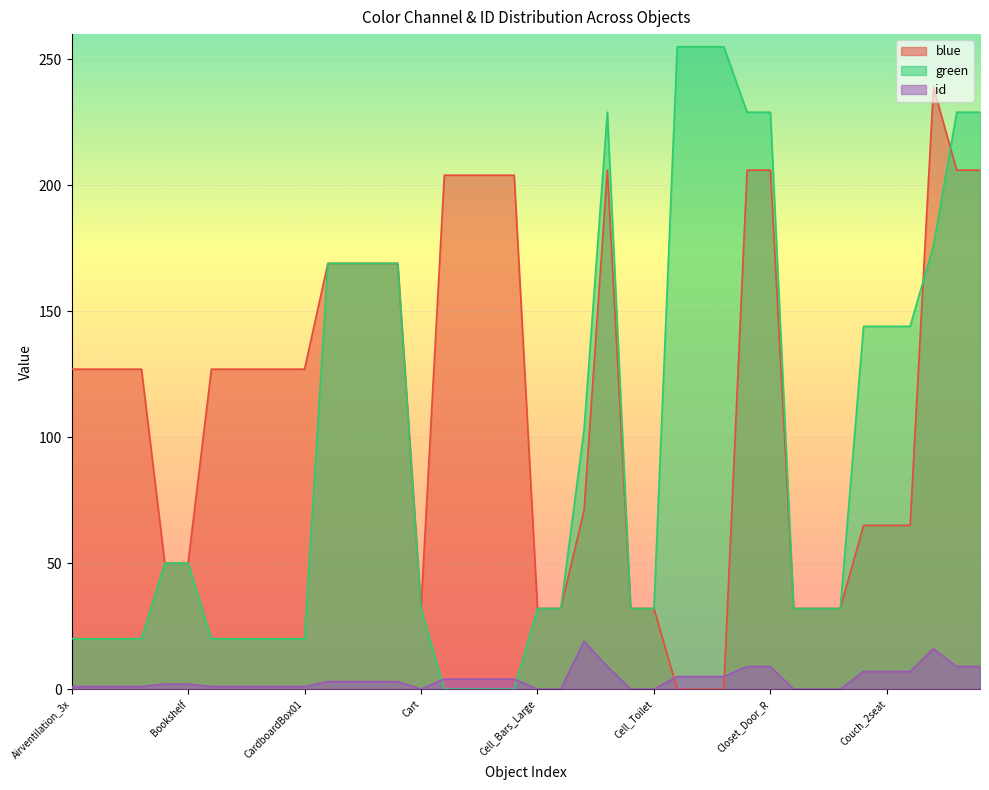

What is the average value of the green series?

96